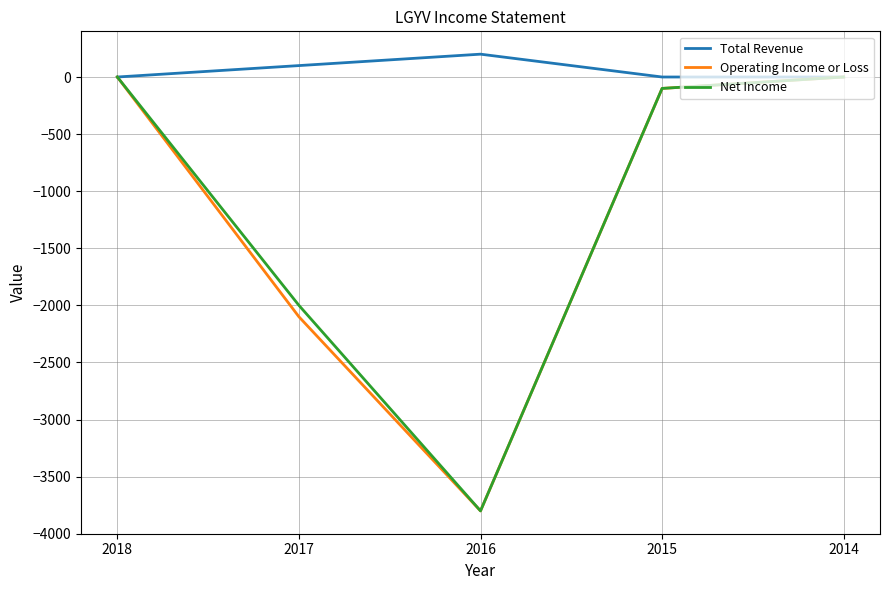

What is the difference between the maximum and minimum values in the Total Revenue series?

200